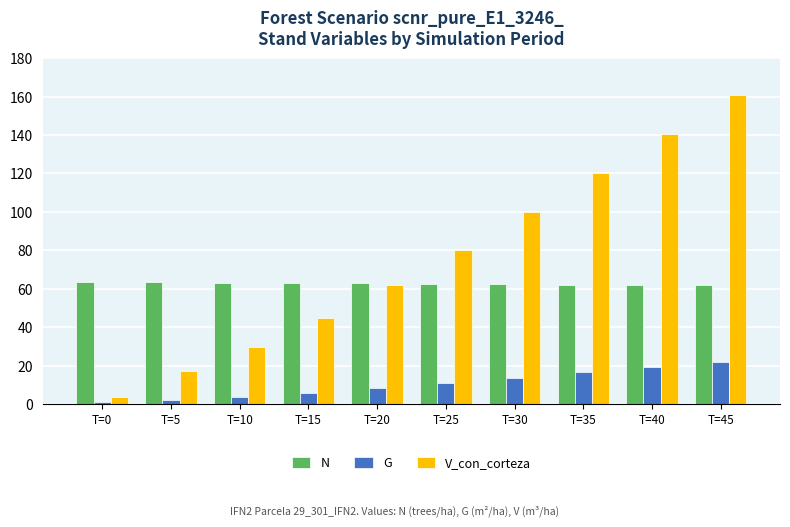

What are all the series names shown in the legend?

N, G, V_con_corteza